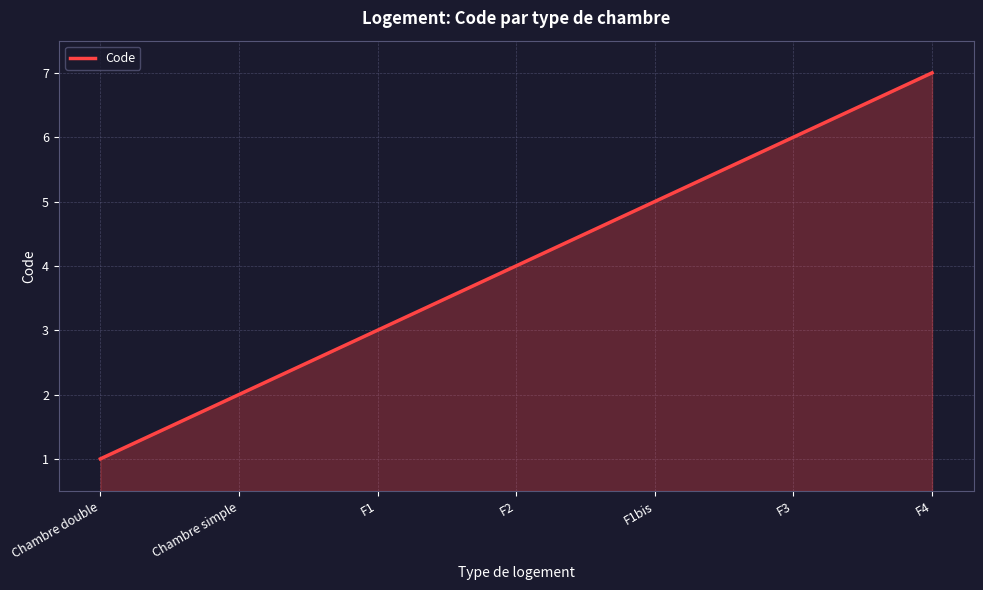

Reading left to right, extract all data points from this chart.

1	2	3	4	5	6	7